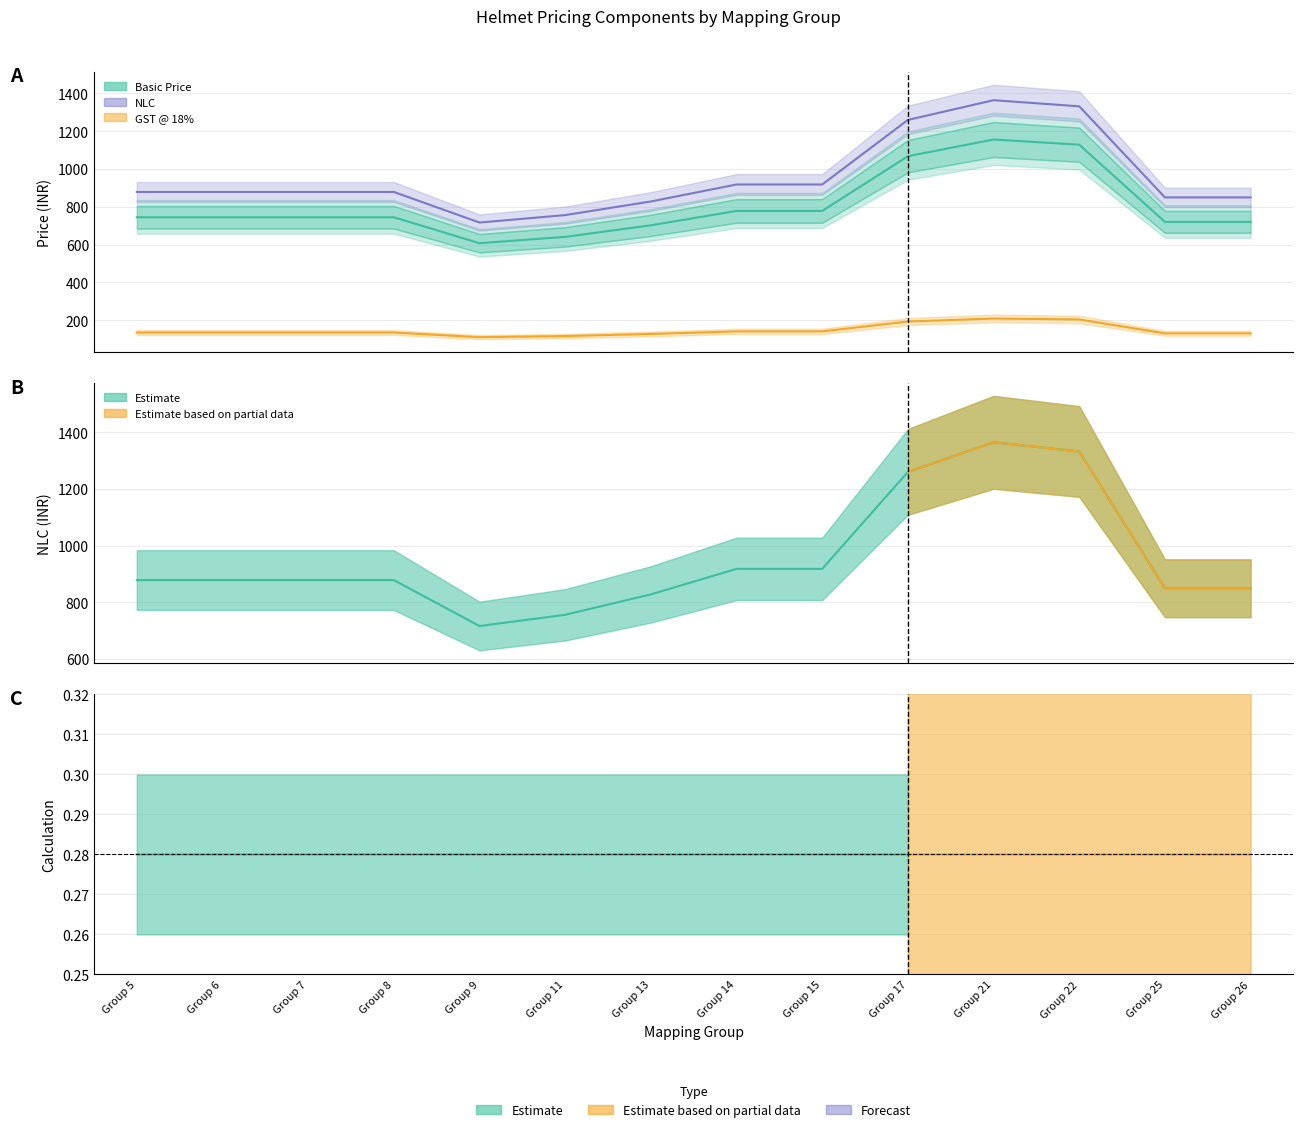

How many lines are shown in the chart?

3